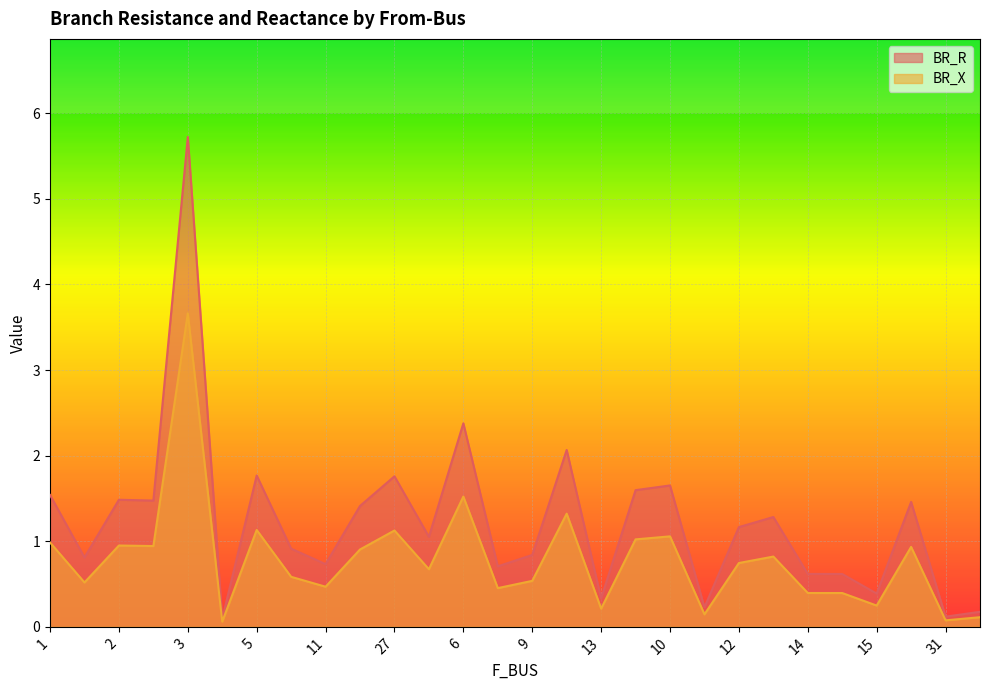

Where is the first local minimum for BR_X?

1